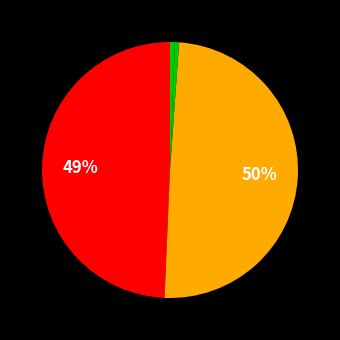

Count the number of slices in the pie.

5